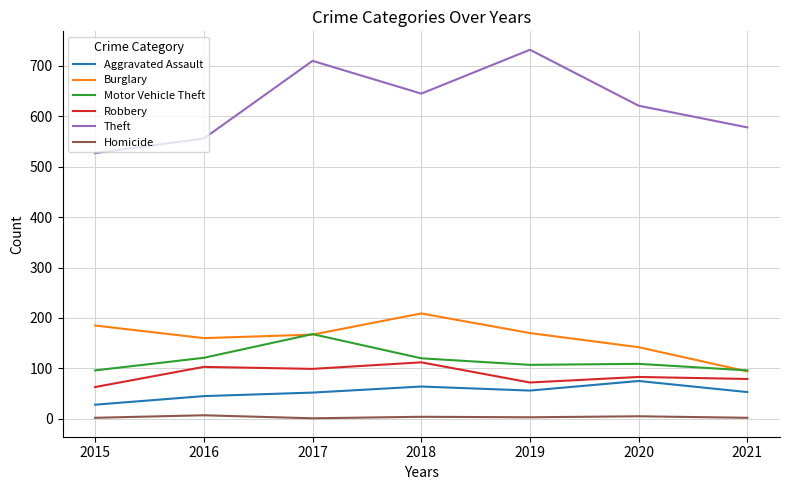

Is it true that Robbery equals 36 at 2021?

False